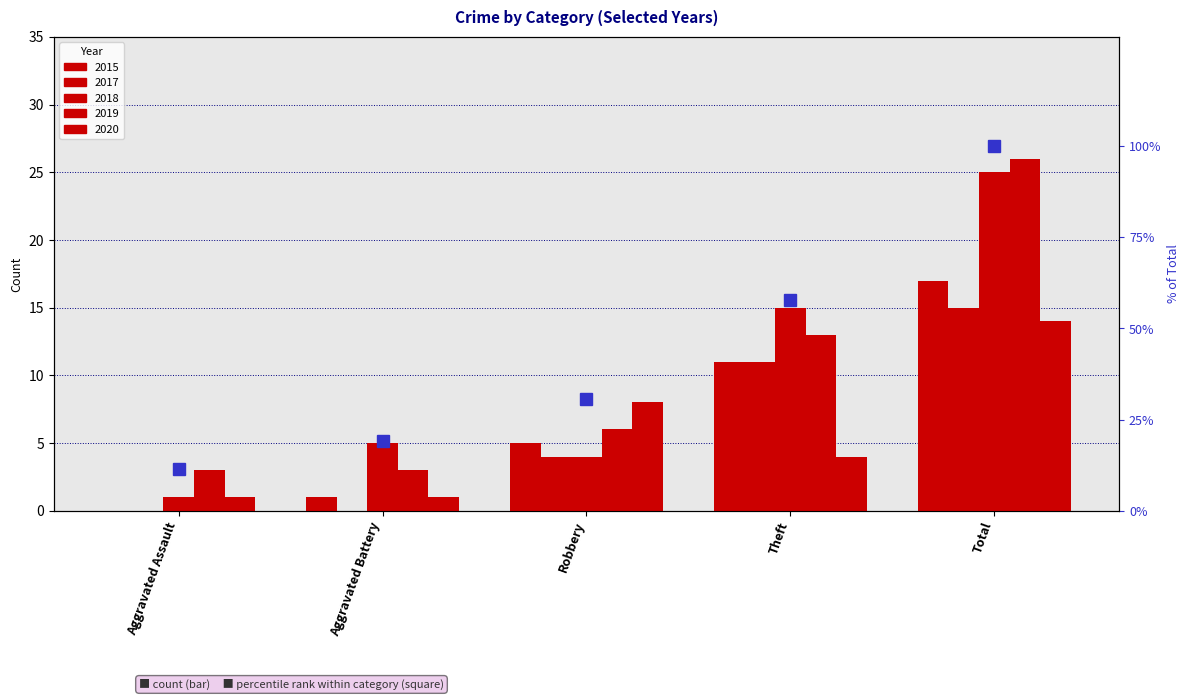

List the series in order of their peak value, highest first.

2019, 2018, 2015, 2017, 2020